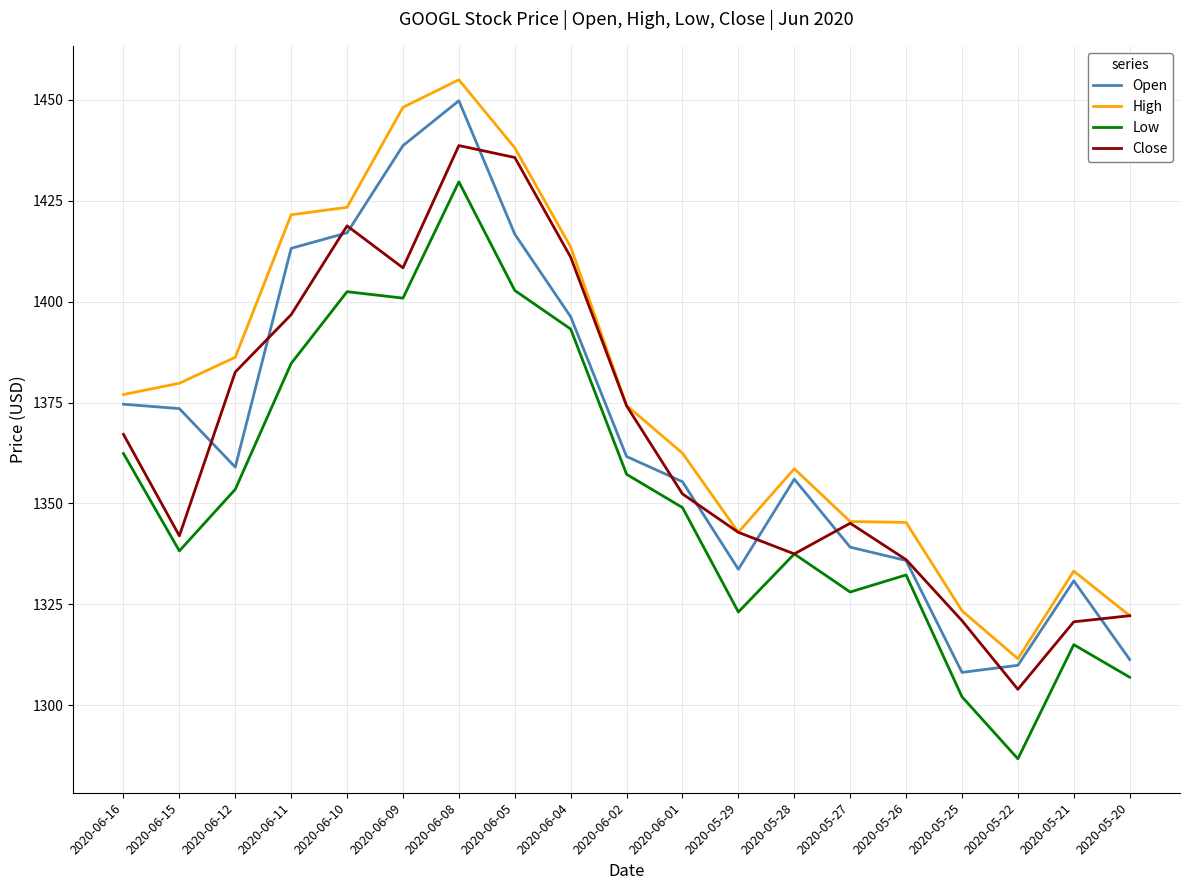

At which category does the chart reach its minimum across all series?

2020-05-22